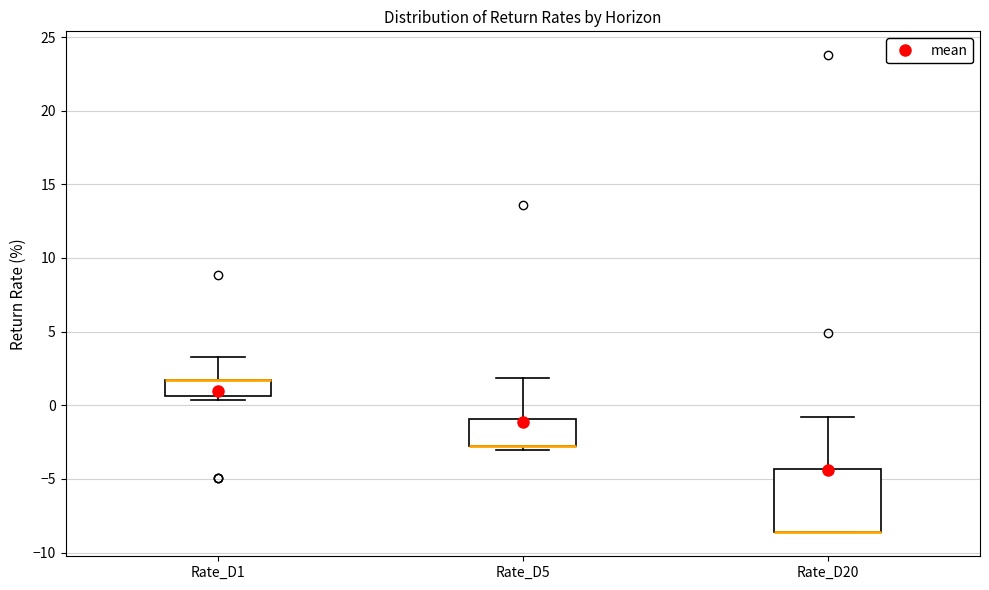

Where is the upper edge of the box for Rate_D5 on the y-axis? The values are not printed on the chart, so give them approximately, as read against the axis.

-1.0